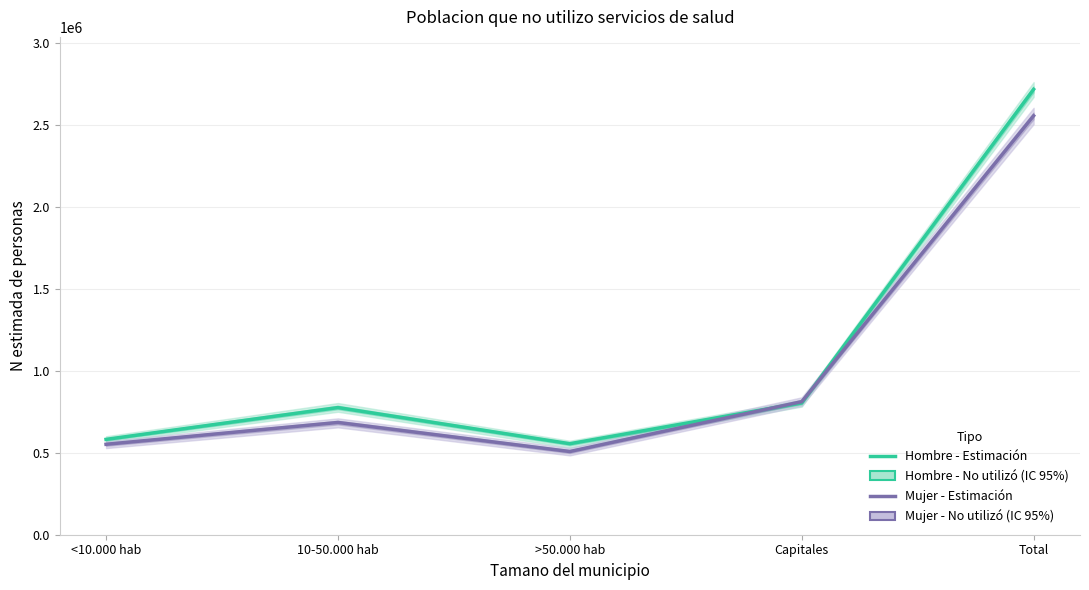

Where do Hombre - No utilizó (Estimación) and Mujer - No utilizó (Estimación) first cross each other?

>50.000 hab and Capitales